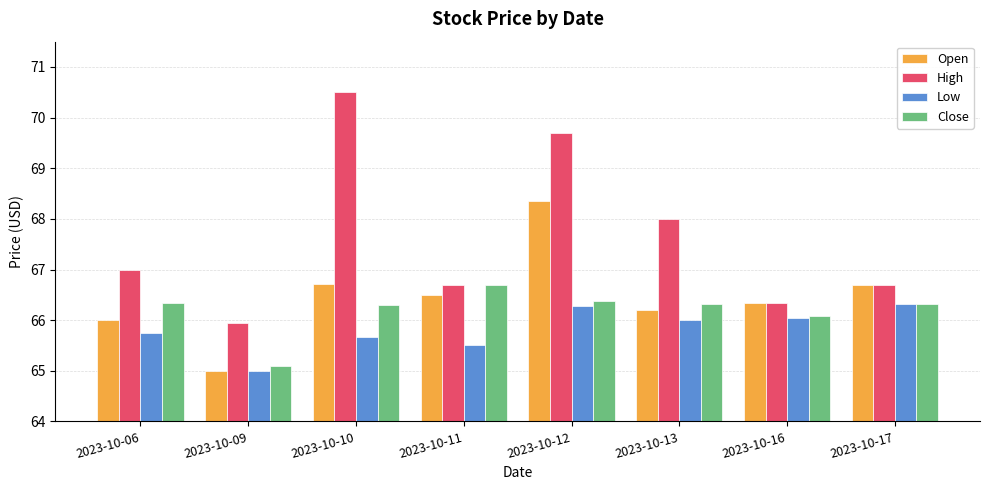

Reading left to right, list all the values displayed in this chart.

Open: 2023-10-06=66.0	2023-10-09=65.0	2023-10-10=66.7	2023-10-11=66.5	2023-10-12=68.4	2023-10-13=66.2	2023-10-16=66.3	2023-10-17=66.7
High: 2023-10-06=67.0	2023-10-09=65.9	2023-10-10=70.5	2023-10-11=66.7	2023-10-12=69.7	2023-10-13=68.0	2023-10-16=66.3	2023-10-17=66.7
Low: 2023-10-06=65.8	2023-10-09=65.0	2023-10-10=65.7	2023-10-11=65.5	2023-10-12=66.3	2023-10-13=66.0	2023-10-16=66.1	2023-10-17=66.3
Close: 2023-10-06=66.3	2023-10-09=65.1	2023-10-10=66.3	2023-10-11=66.7	2023-10-12=66.4	2023-10-13=66.3	2023-10-16=66.1	2023-10-17=66.3